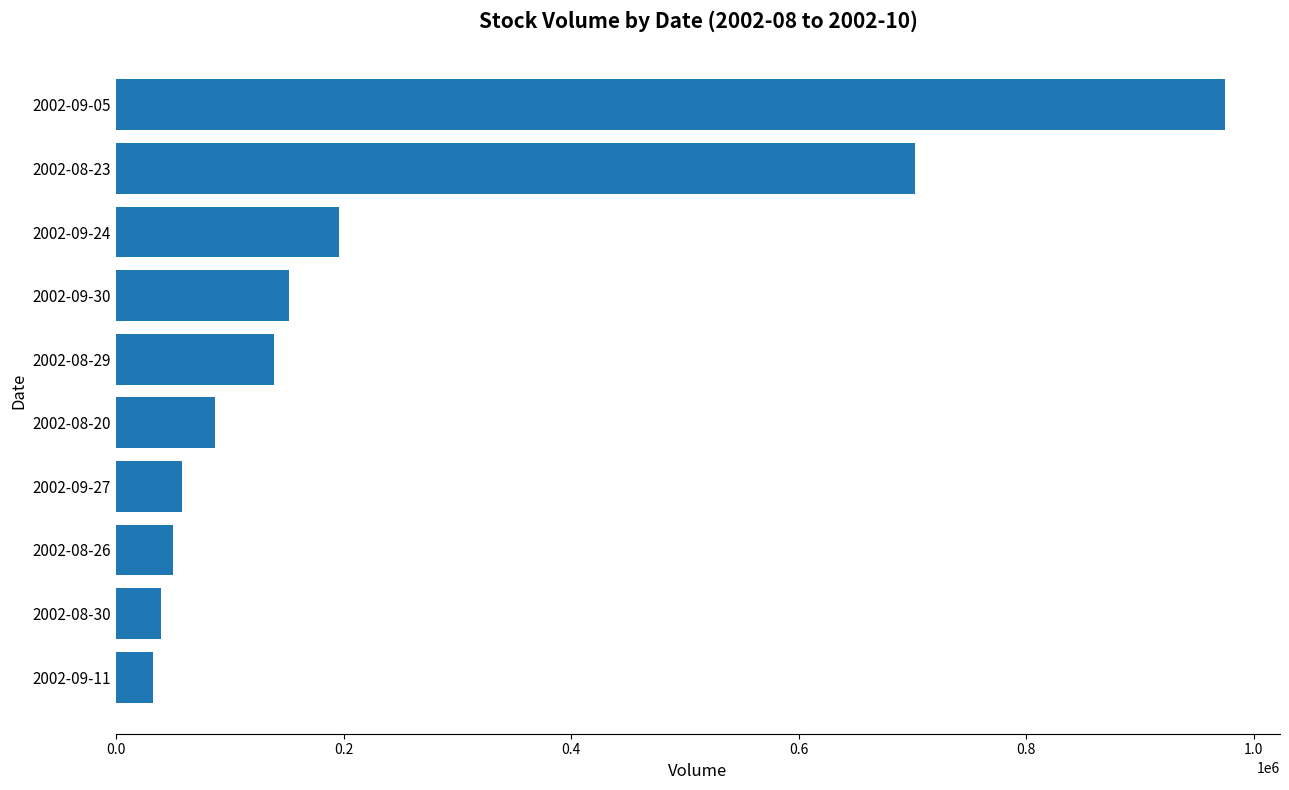

Reading top to bottom, transcribe all the data shown in this chart.

2002-09-05=974200	2002-08-23=701900	2002-09-24=195900	2002-09-30=151700	2002-08-29=138400	2002-08-20=87200	2002-09-27=58000	2002-08-26=50100	2002-08-30=39400	2002-09-11=32400